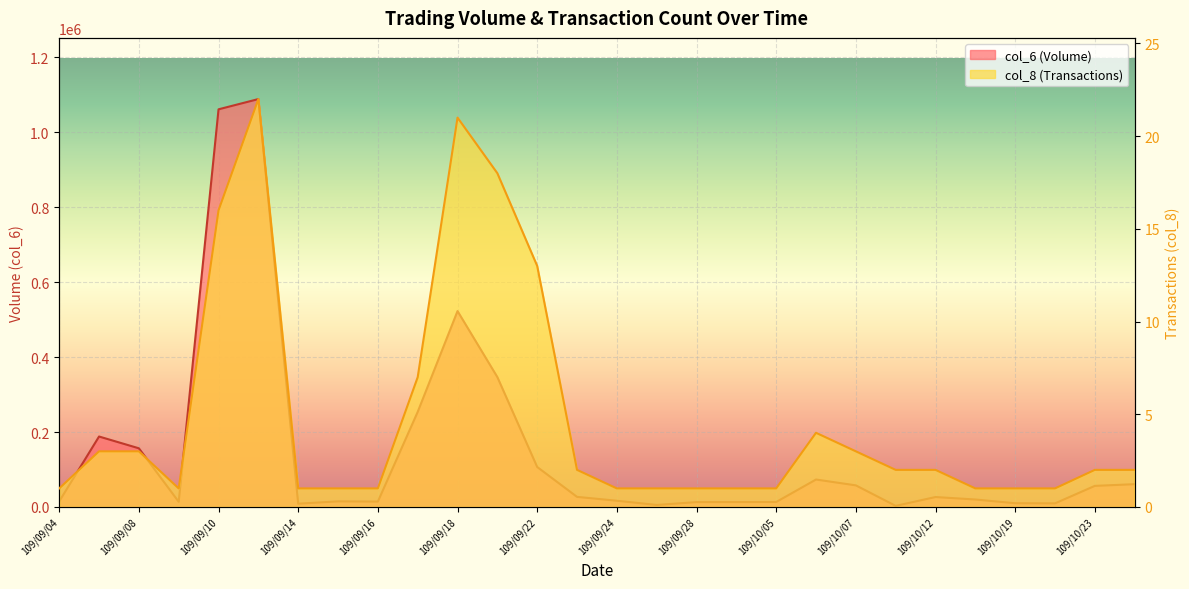

Where is the first local minimum for col_6?

109/09/09